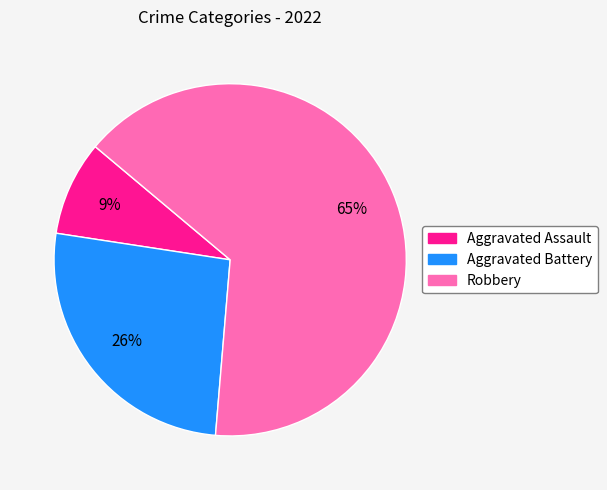

Combined, do Aggravated Battery and Aggravated Assault account for over 50%?

No